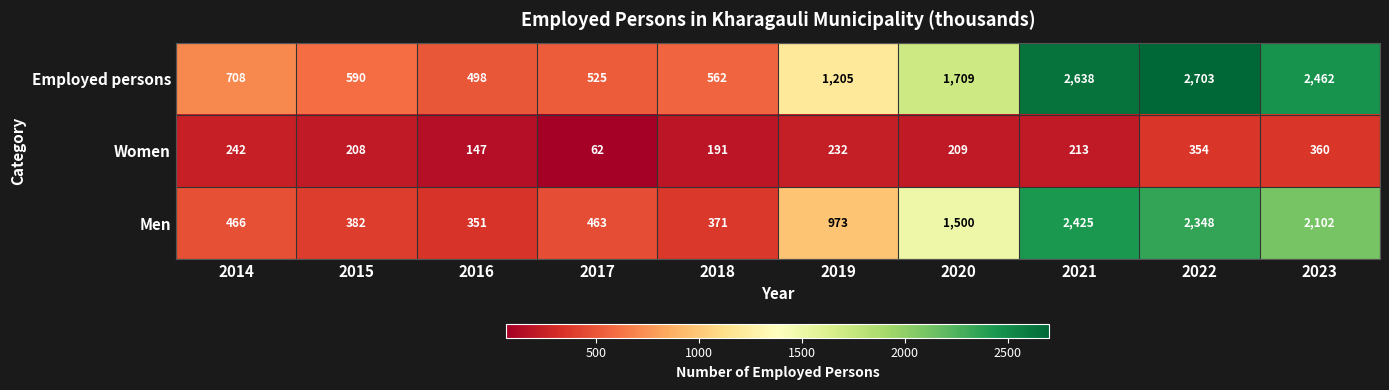

Reading right to left, transcribe all the data shown in this chart.

Employed persons: 2462	2703	2638	1709	1205	562	525	498	590	708
Women: 360	354	213	209	232	191	62	147	208	242
Men: 2102	2348	2425	1500	973	371	463	351	382	466